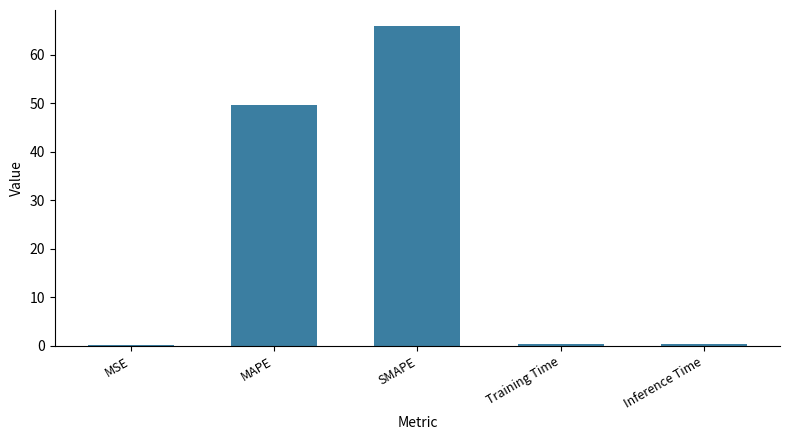

Where is the data nearest to the value 33?

MAPE